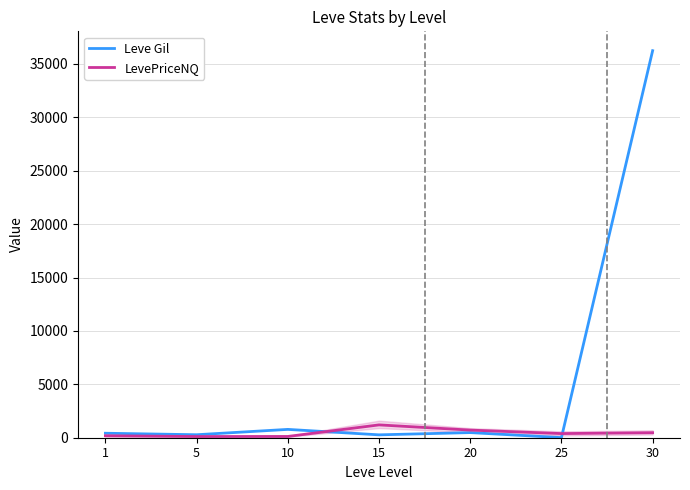

List the series in order of their peak value, highest first.

Leve Gil, LevePriceNQ